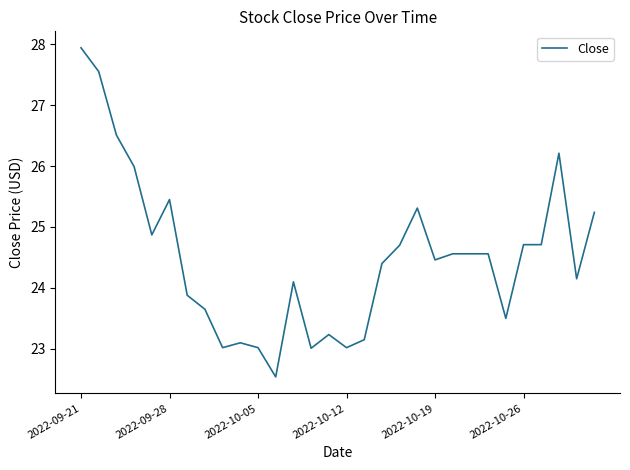

What is the greatest value displayed?

27.9